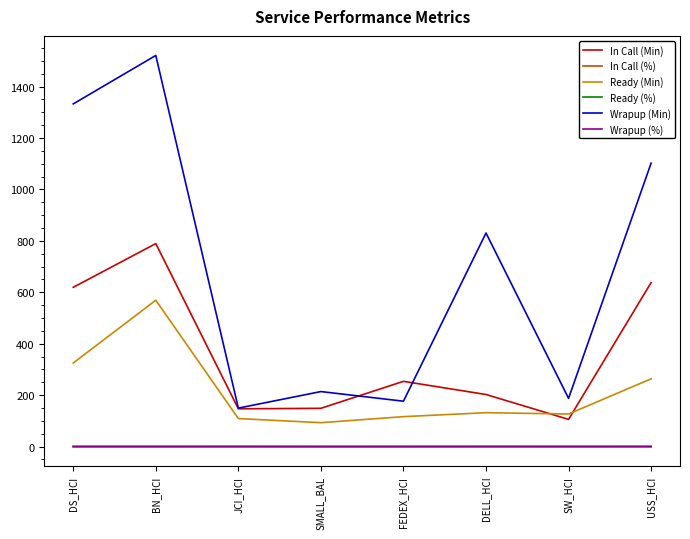

What is the lowest value of the Ready (%) series?

0.1